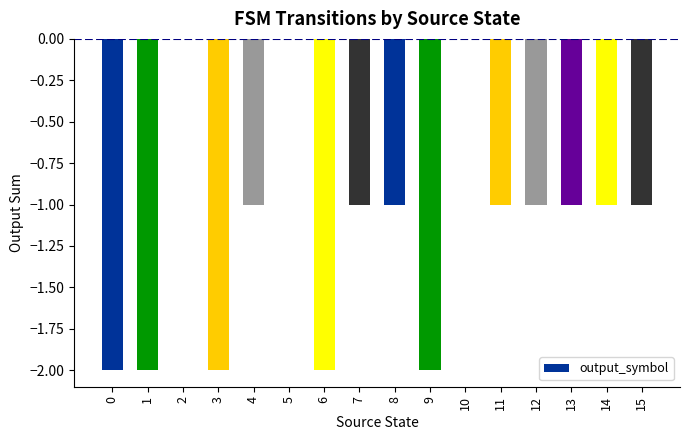

Are the bars grouped side by side (vs. stacked)?

No